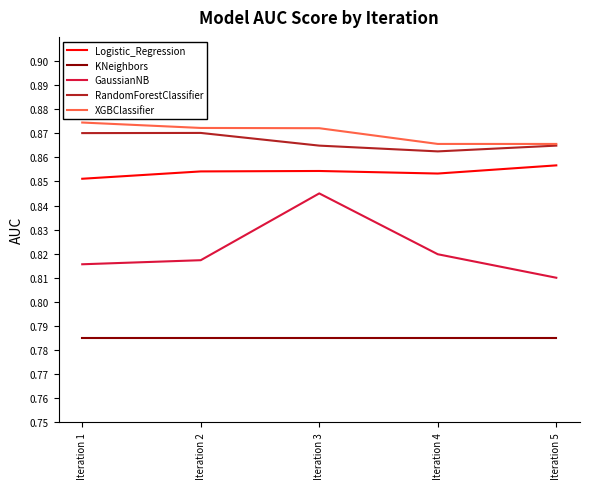

At which category is the sum across all series the highest?

Iteration 3